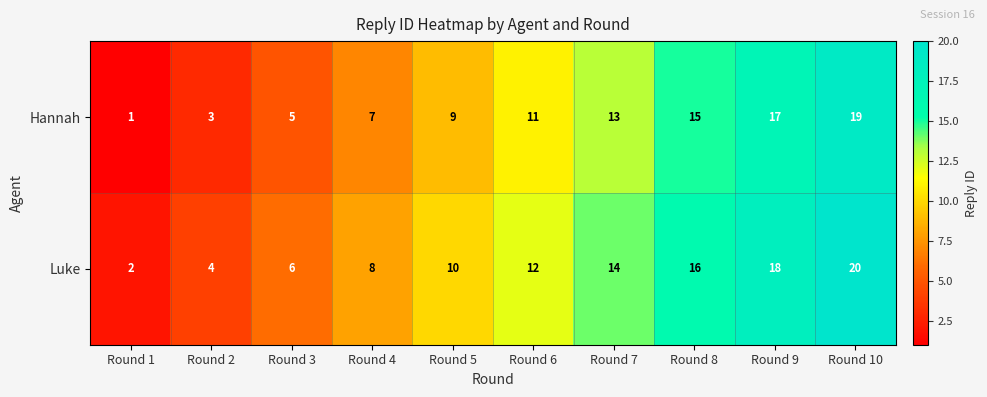

Reading left to right, transcribe all the data shown in this chart.

Hannah: Round 1=1	Round 2=3	Round 3=5	Round 4=7	Round 5=9	Round 6=11	Round 7=13	Round 8=15	Round 9=17	Round 10=19
Luke: Round 1=2	Round 2=4	Round 3=6	Round 4=8	Round 5=10	Round 6=12	Round 7=14	Round 8=16	Round 9=18	Round 10=20